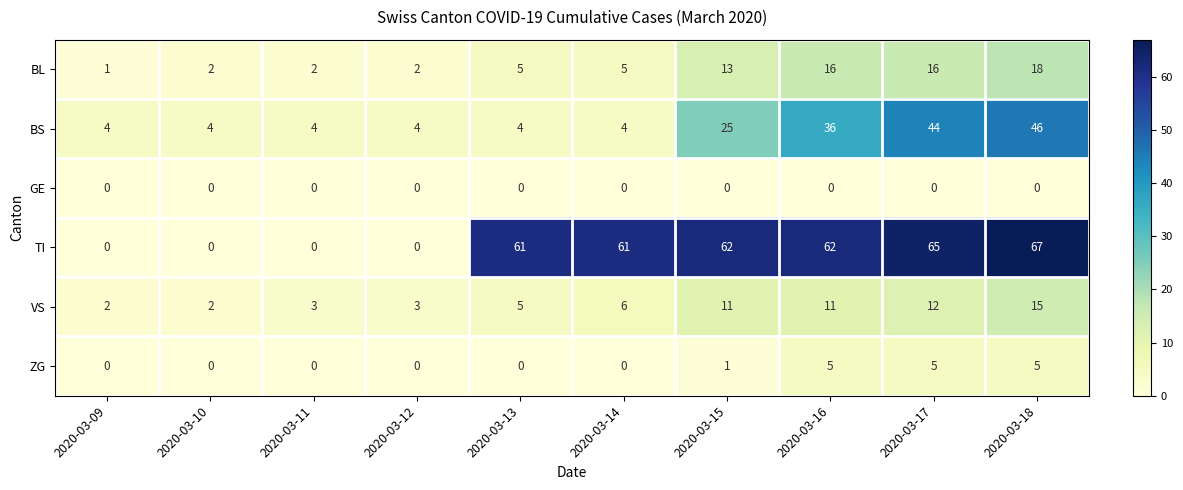

At which category does the chart reach its peak across all series?

2020-03-18